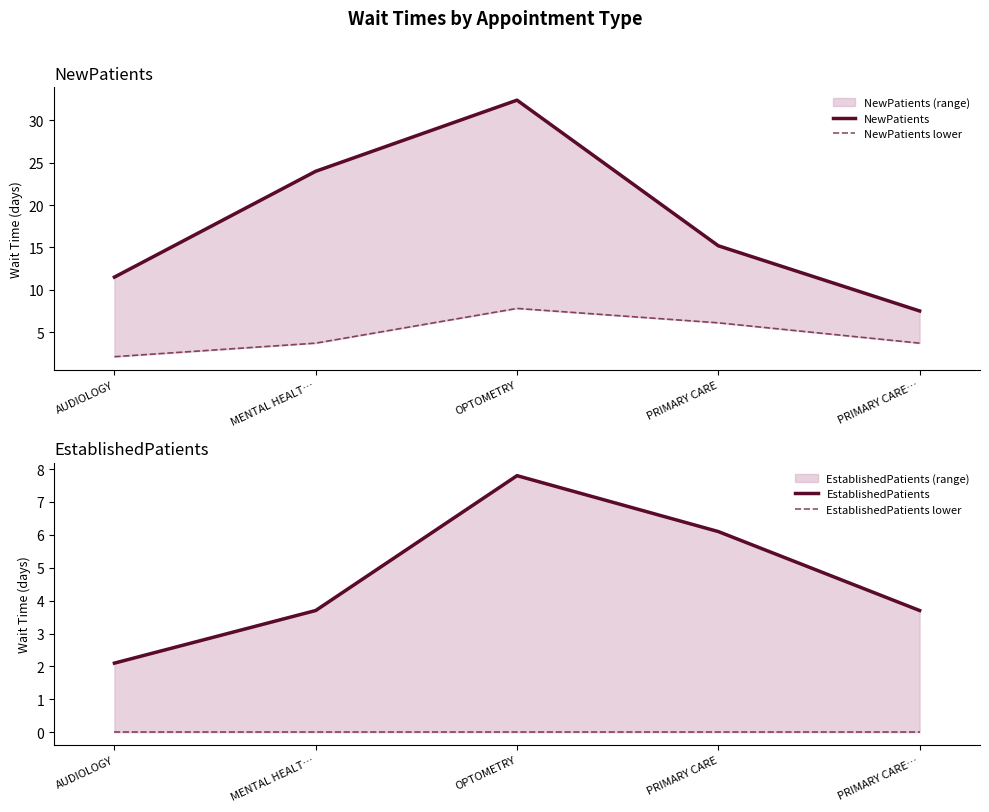

At how many categories does at least one series exceed 17?

2